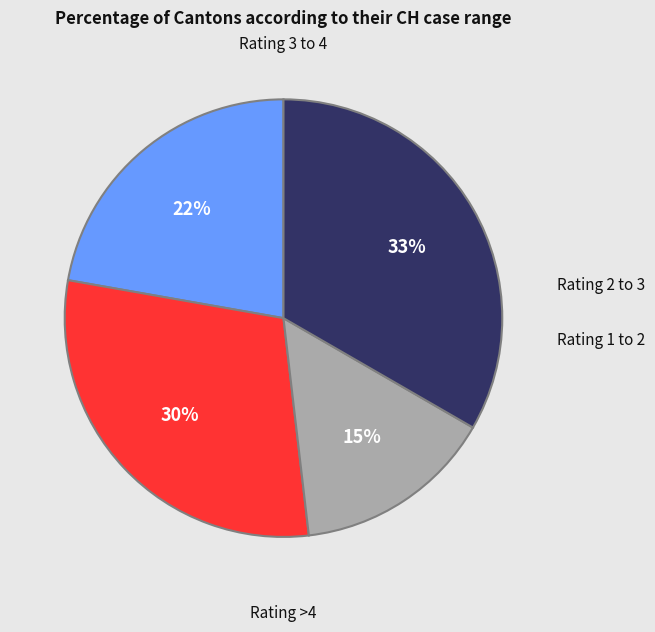

To the nearest percent, what is the average slice percentage?

25%